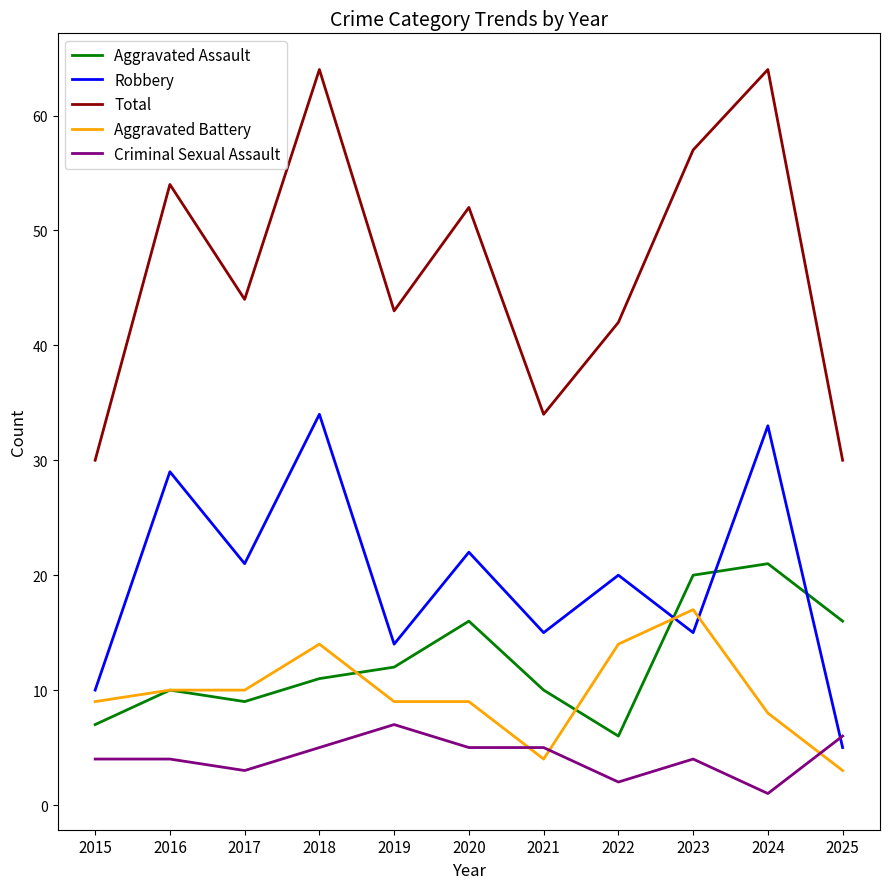

What is the difference between the highest and lowest values at 2023?

53